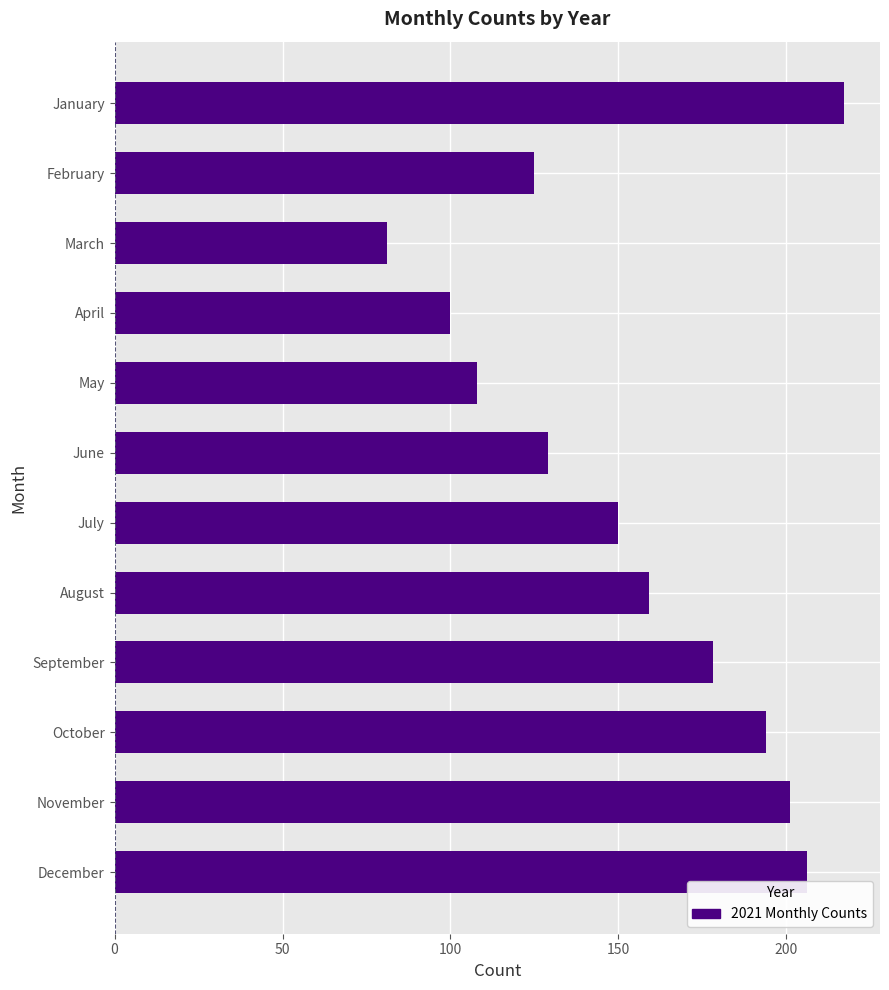

Where is the data nearest to the value 149?

July